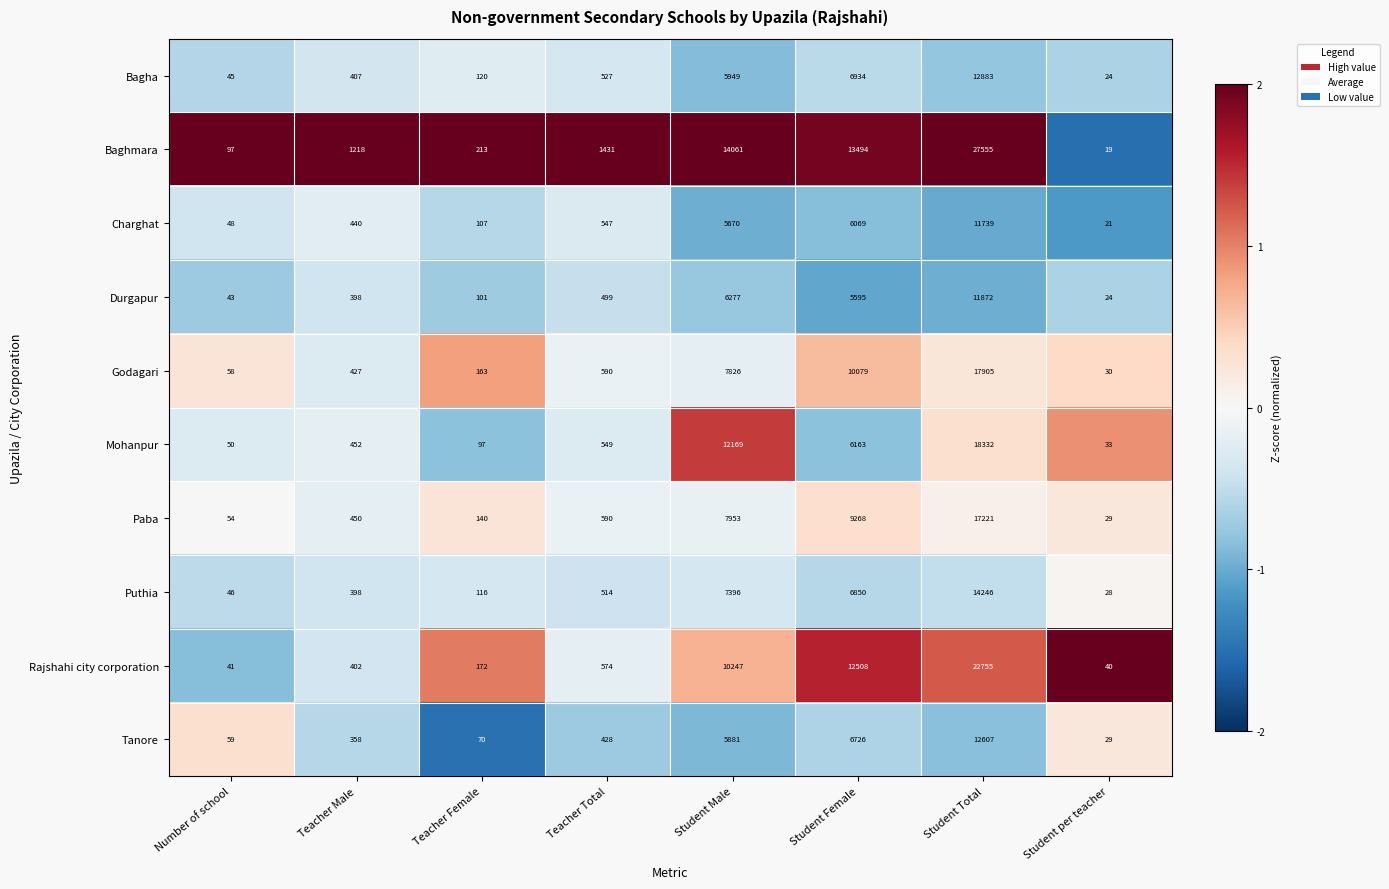

What is the sum of all Durgapur values?

24809